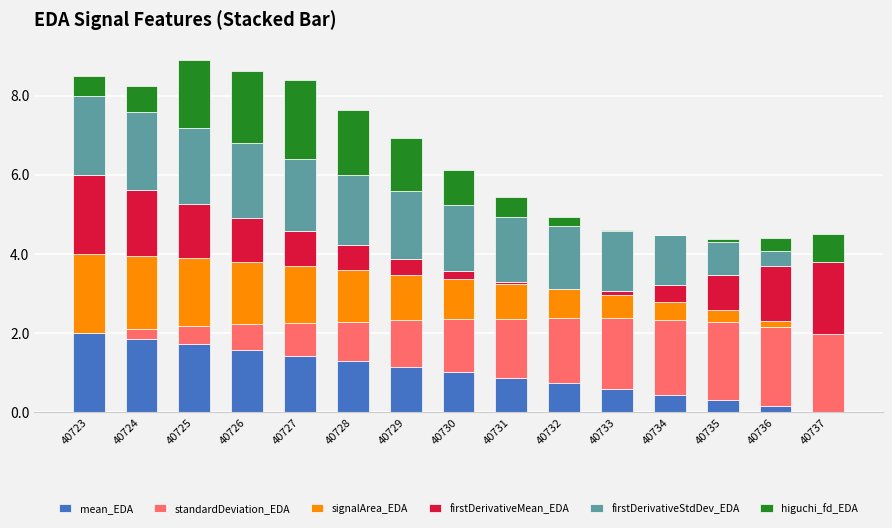

What is the total value across all series at 40732?

4.9